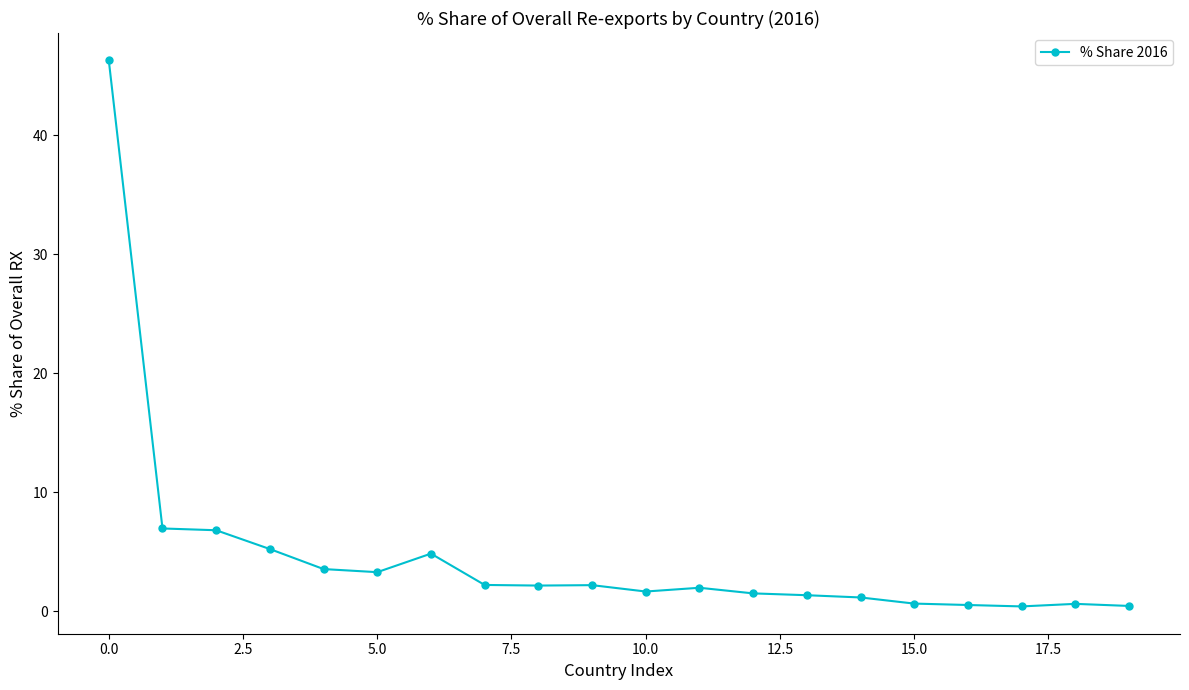

What is the sum of all values?

93.8